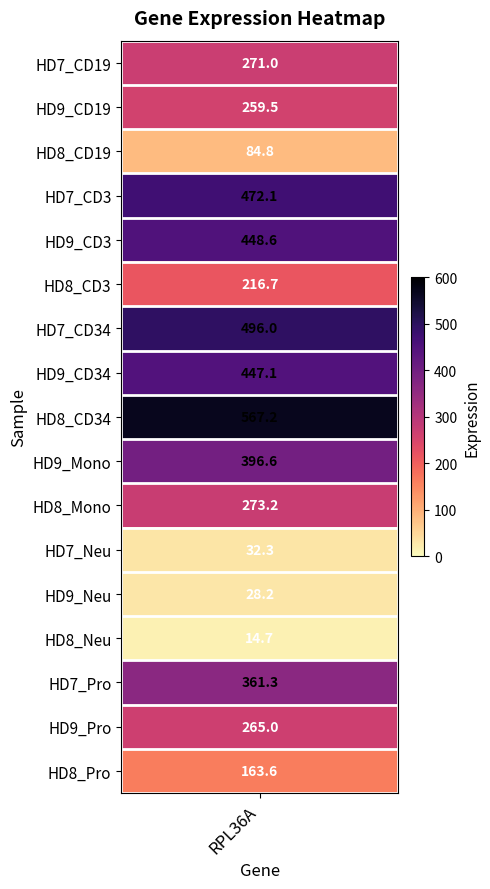

What is the ratio of the value at HD8_CD34 to the value at HD9_CD19?

2.2